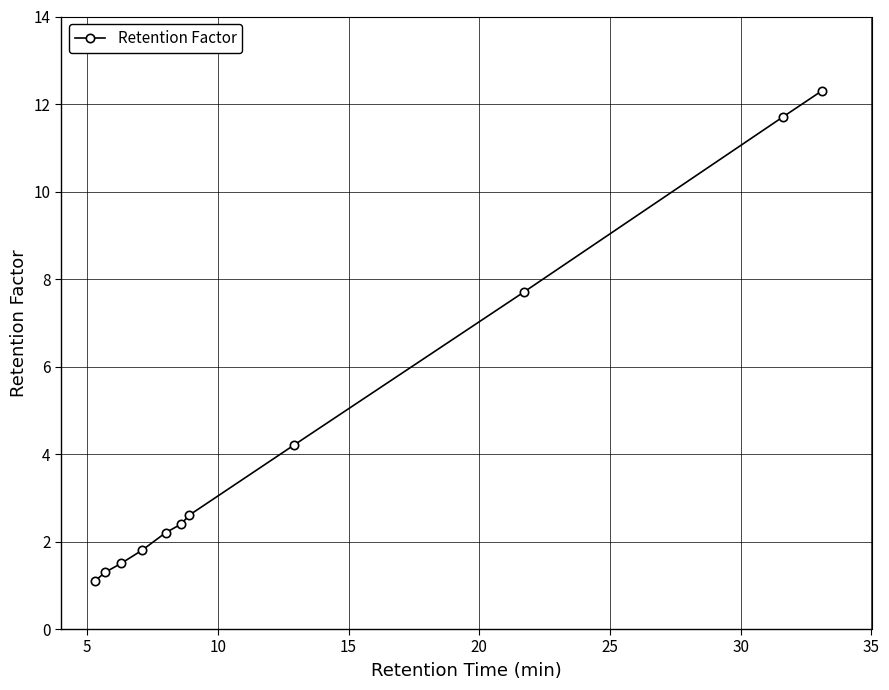

What is the value of the 3rd point from the left?

1.5